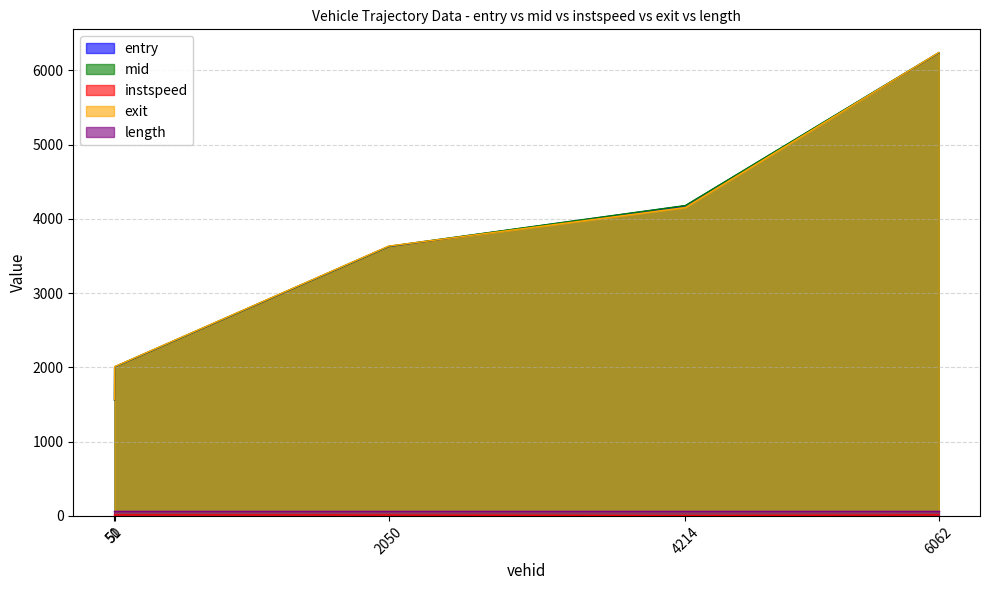

What is the maximum value shown in the chart?

6241.6